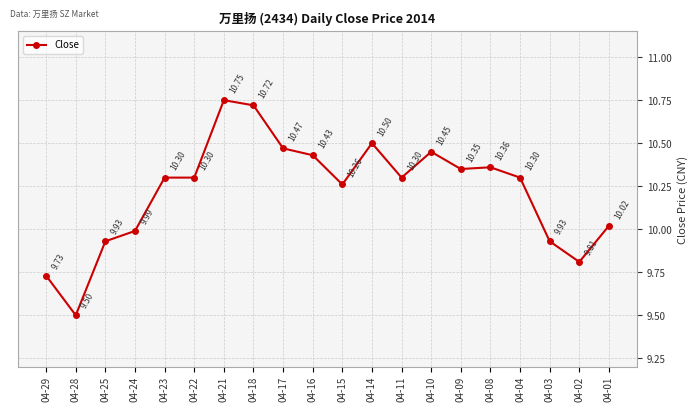

What is the minimum value shown in the chart?

9.5